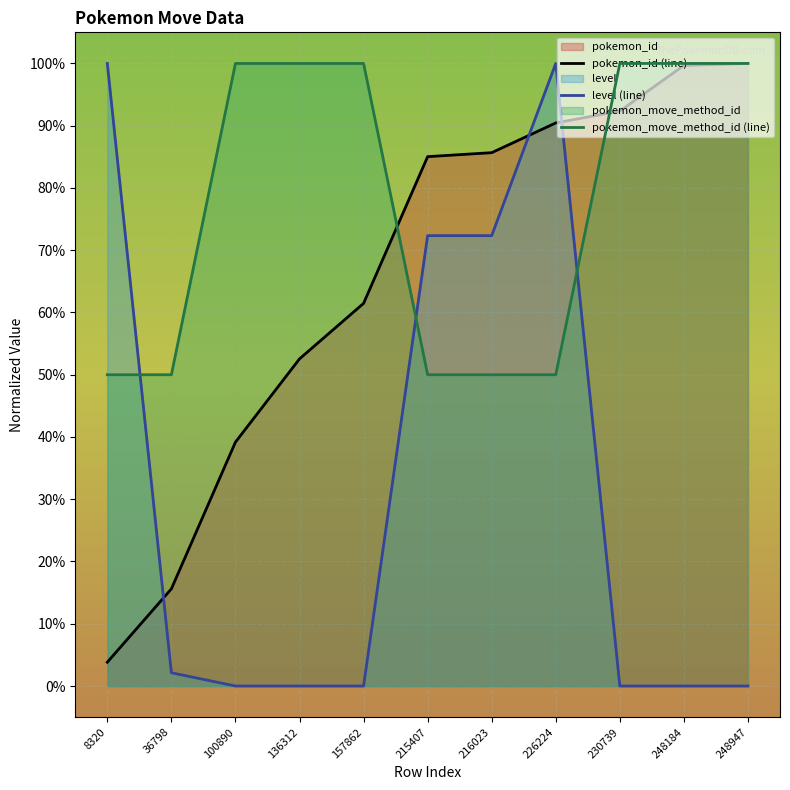

At which category is the sum across all series the highest?

226224